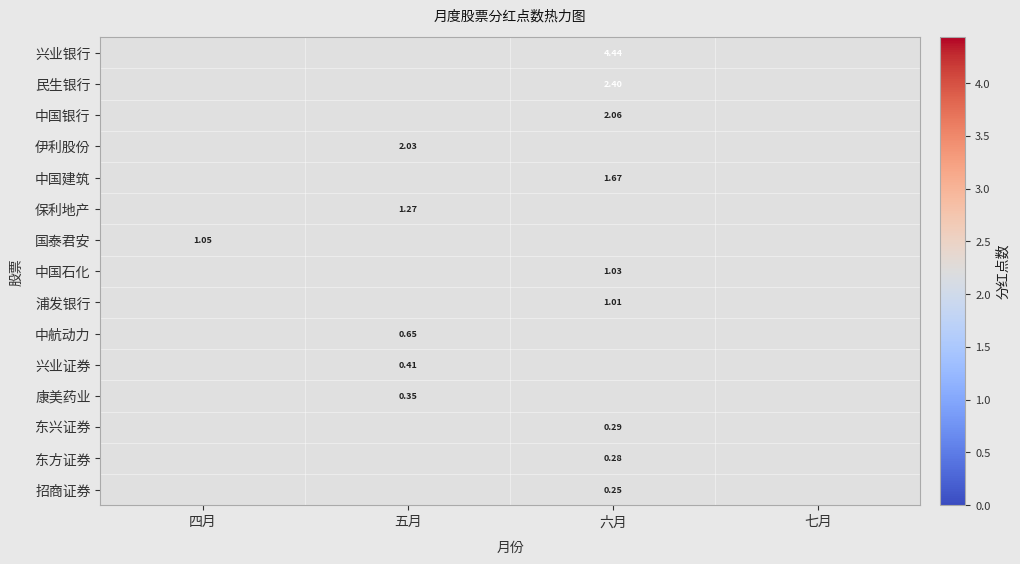

List the series in order of their overall mean, highest first.

招商证券, 东方证券, 东兴证券, 康美药业, 兴业证券, 中航动力, 浦发银行, 中国石化, 国泰君安, 保利地产, 中国建筑, 伊利股份, 中国银行, 民生银行, 兴业银行